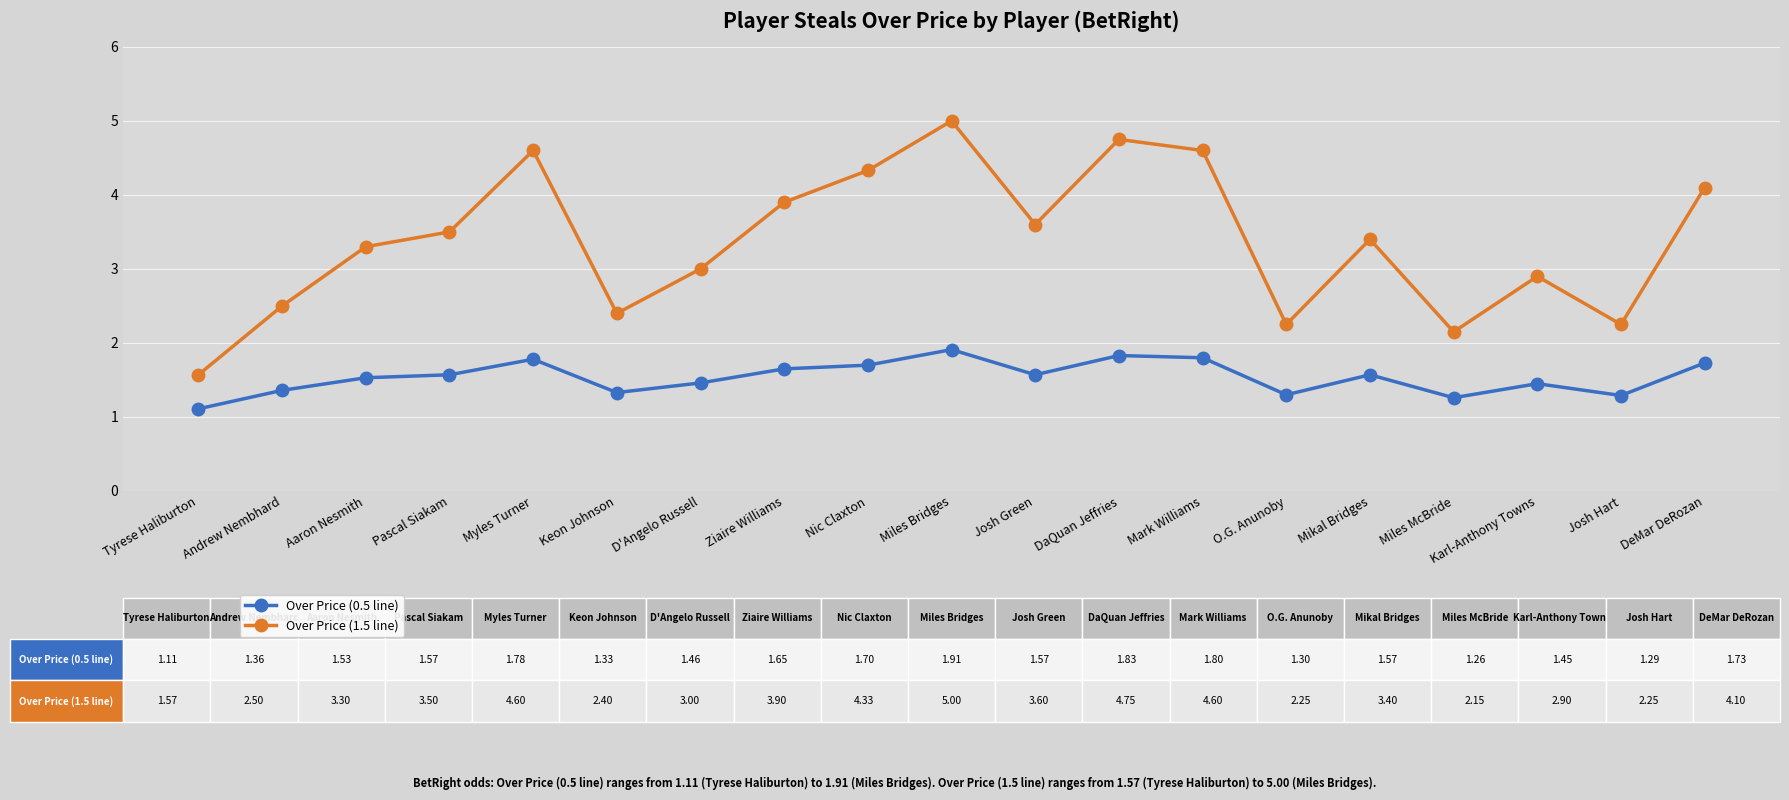

Which series has the largest total across all categories?

Over Price (1.5 line)